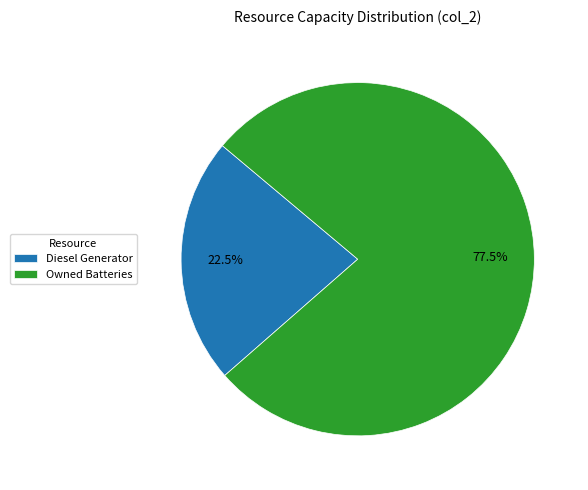

Is there a majority slice in this chart?

Yes